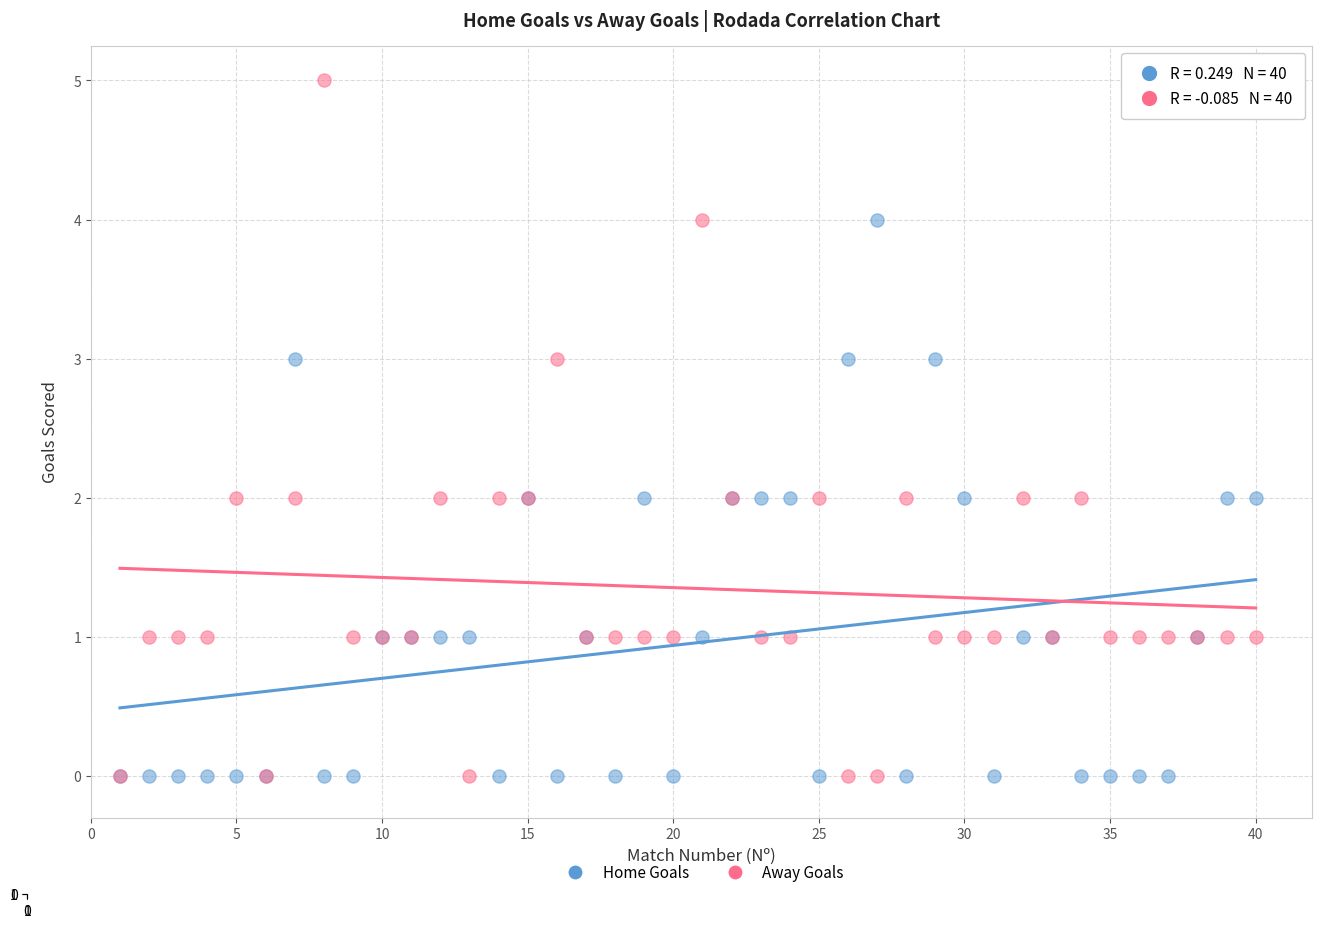

Which series has the largest Y range (max minus min)?

Away Goals